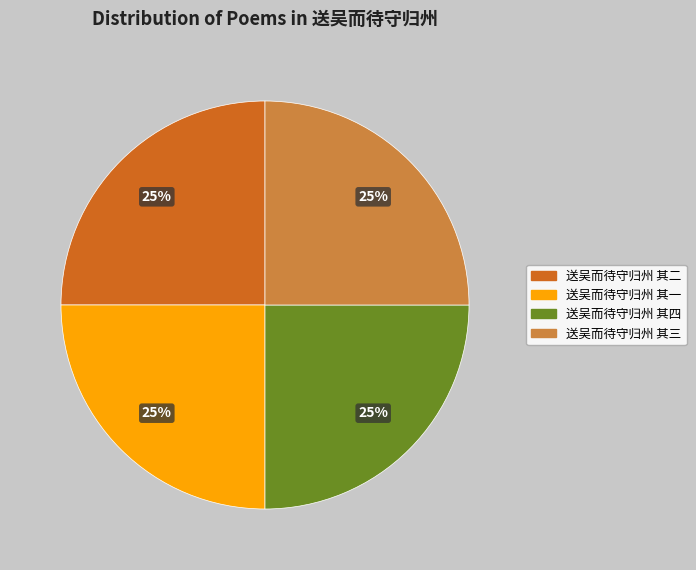

Count the number of slices in the pie.

4